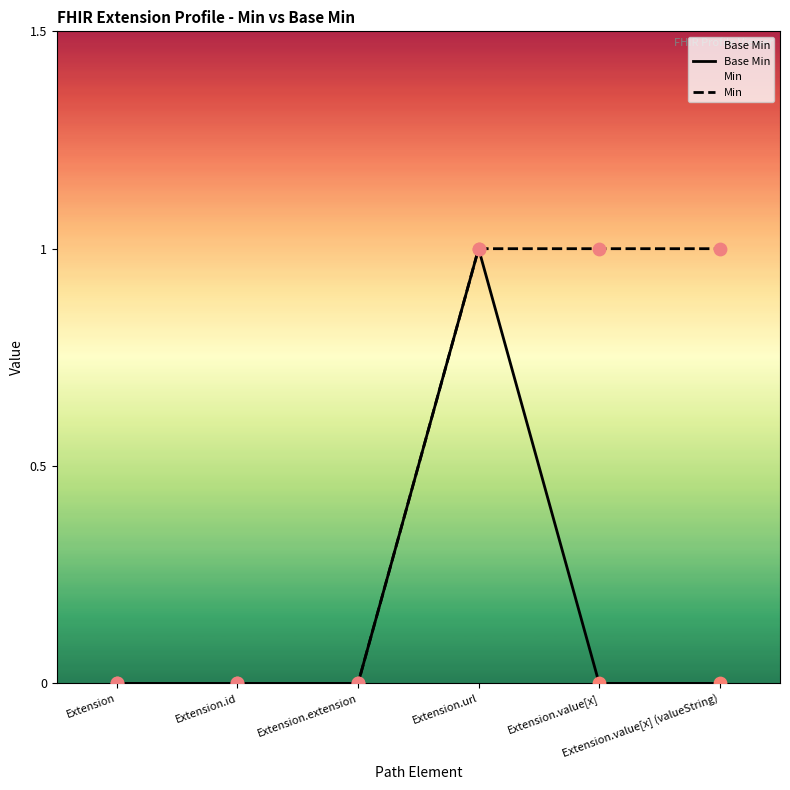

At how many categories does at least one series exceed 0?

3